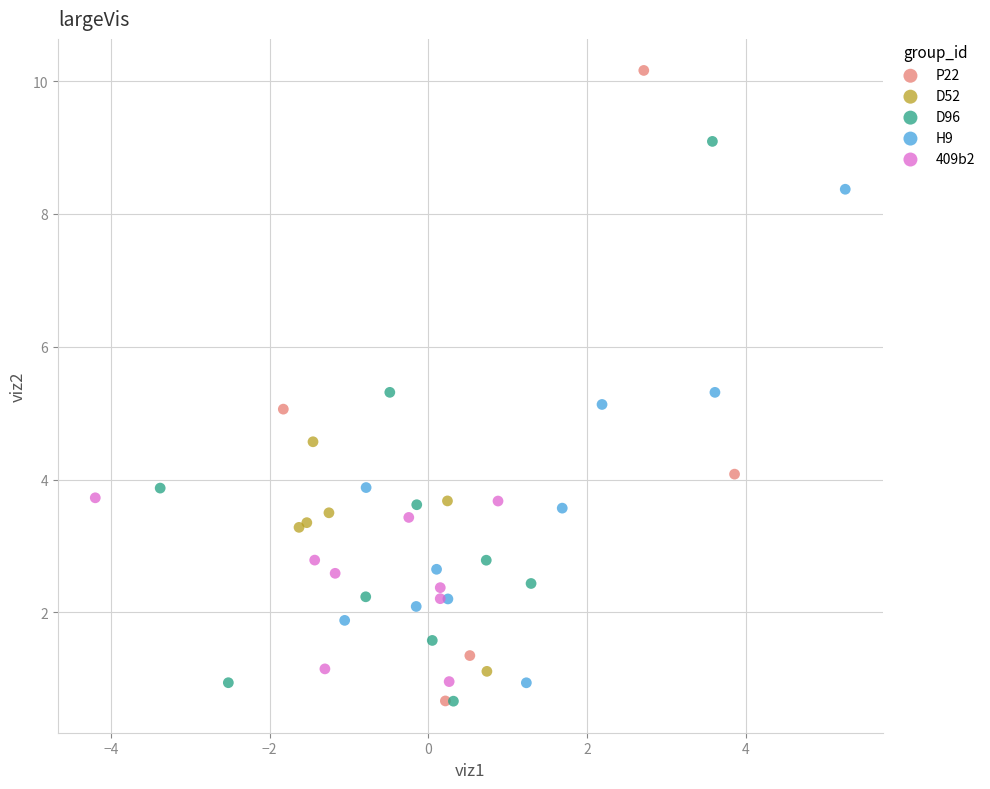

Which series contains the highest Y value?

P22